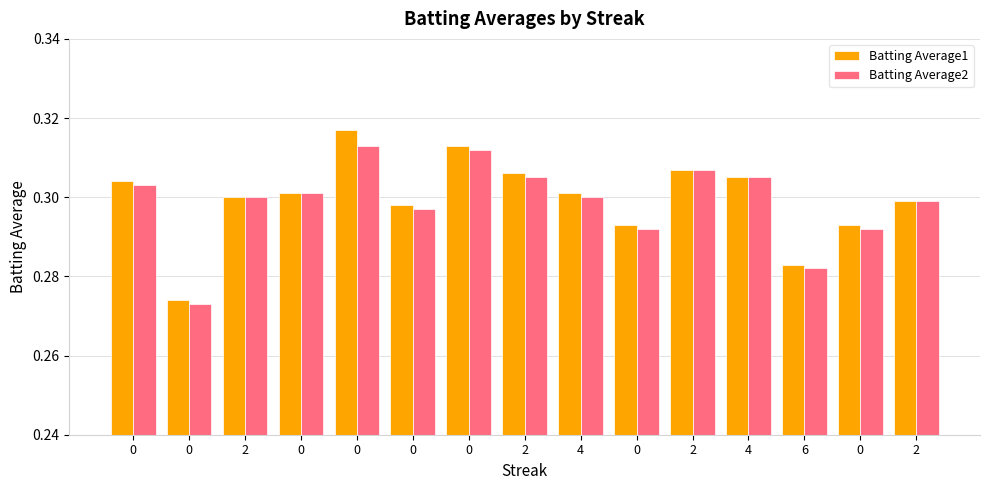

What is the label of the 13th bar from the right?

2